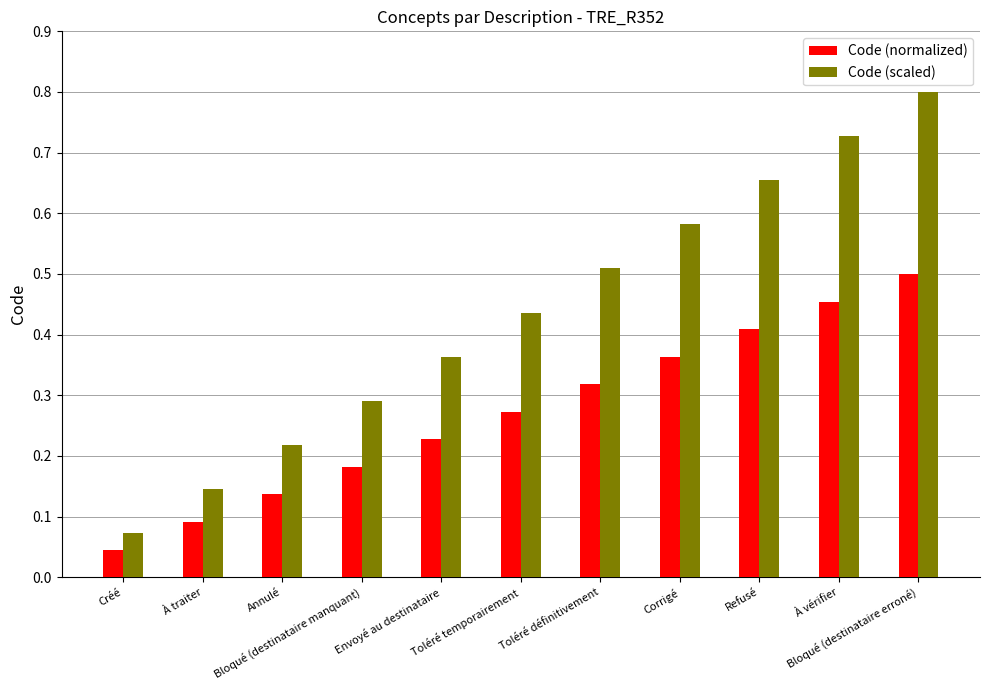

How many Code (normalized) values are between 0 and 1?

11